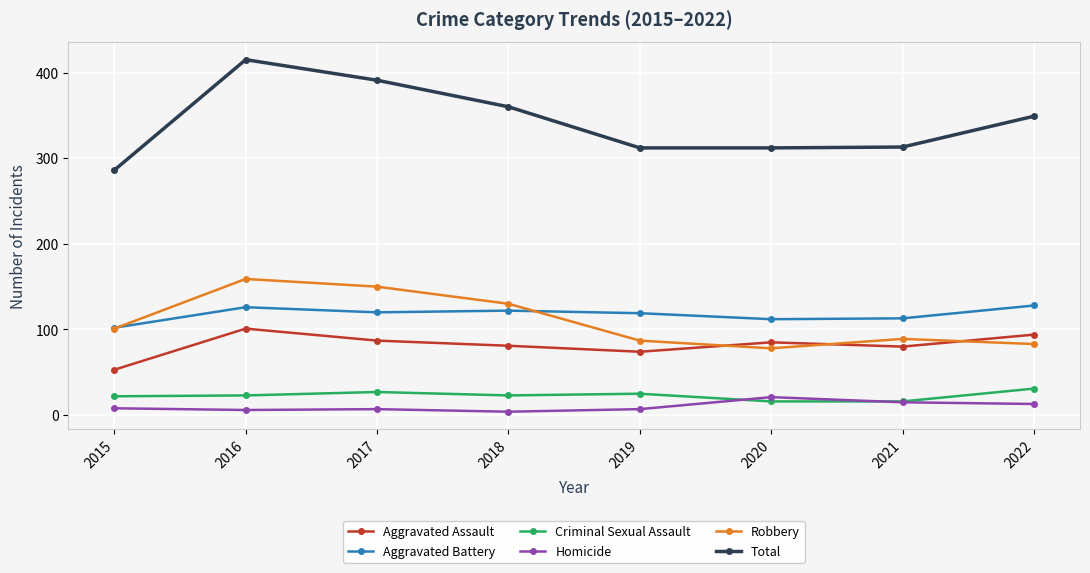

Count the number of data series in this chart.

6